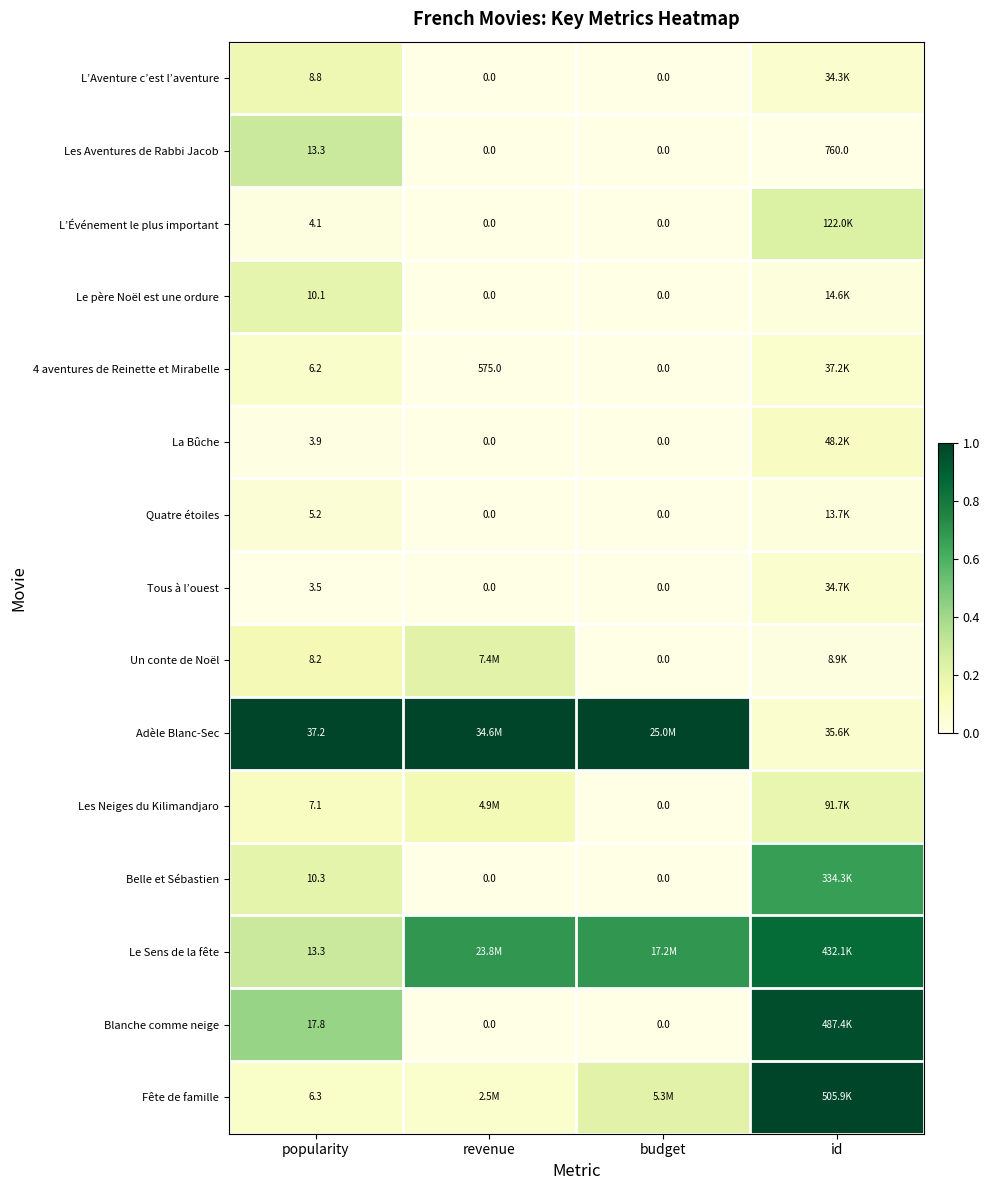

Is the value of La Bûche at revenue greater than the value of Les Aventures de Rabbi Jacob at id?

No